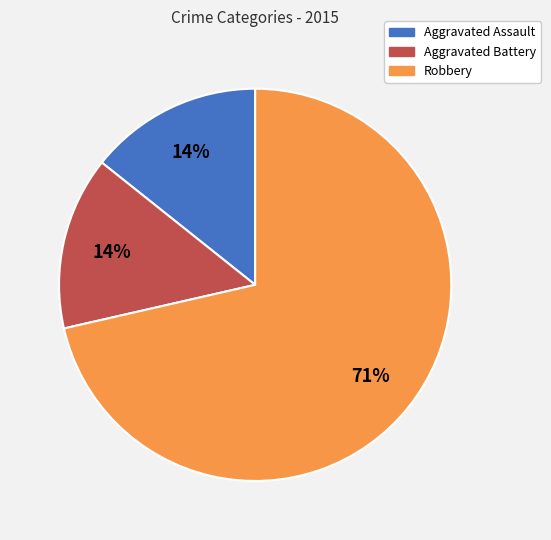

How many slices are in this pie chart?

3